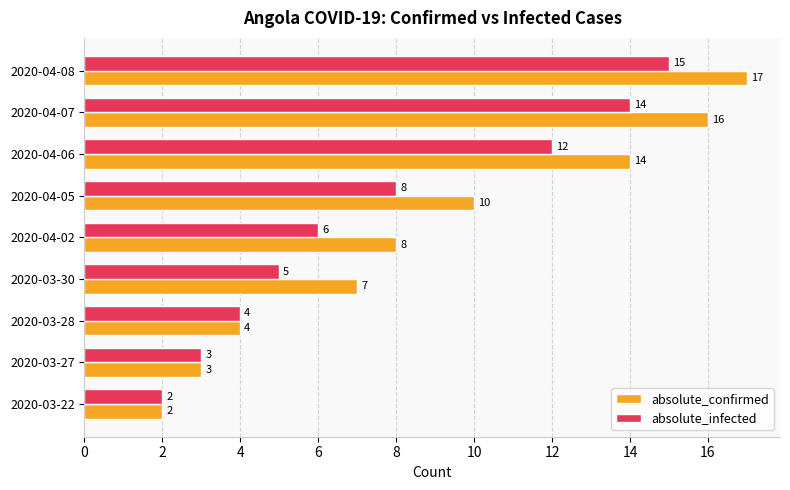

List the series in order of their peak value, lowest first.

absolute_infected, absolute_confirmed